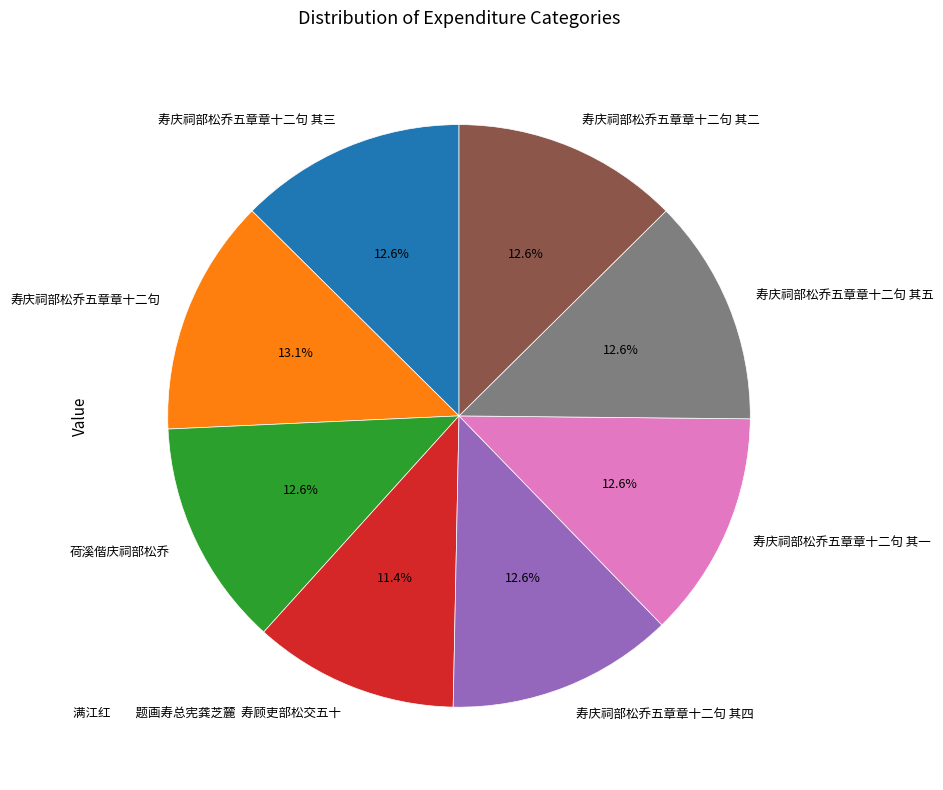

Is it true that 寿庆祠部松乔五章章十二句 其四 is 13% of the pie?

True